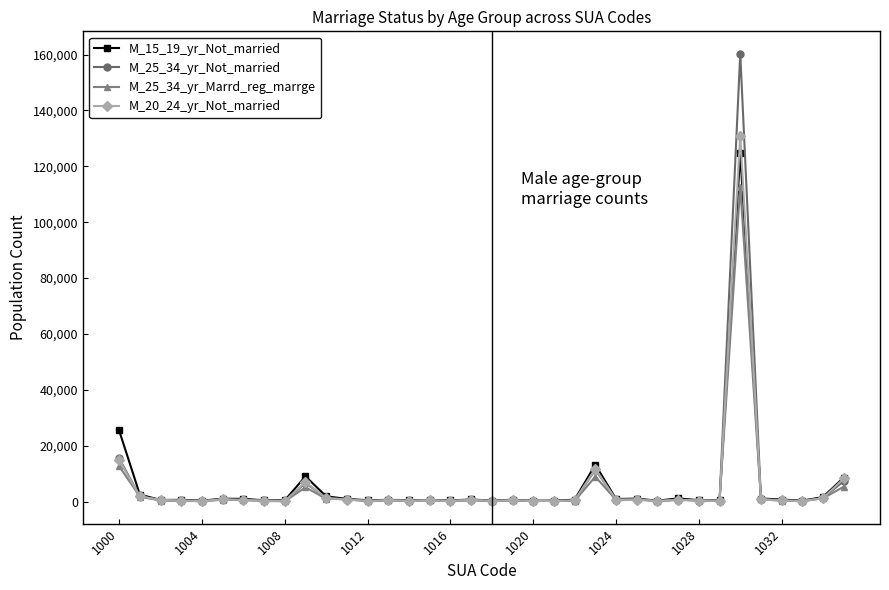

What is the difference between the maximum and minimum values in the M_15_19_yr_Not_married series?

124559